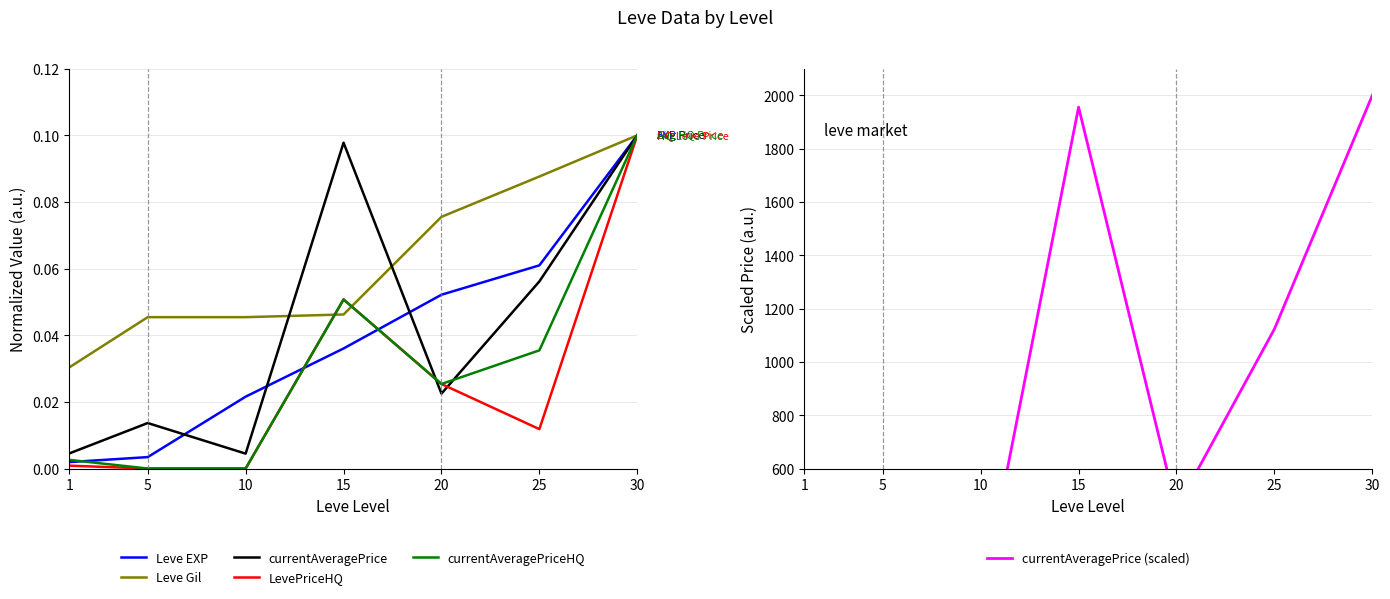

List the series in order of their peak value, highest first.

currentAveragePrice (scaled), Leve EXP, Leve Gil, currentAveragePrice, LevePriceHQ, currentAveragePriceHQ